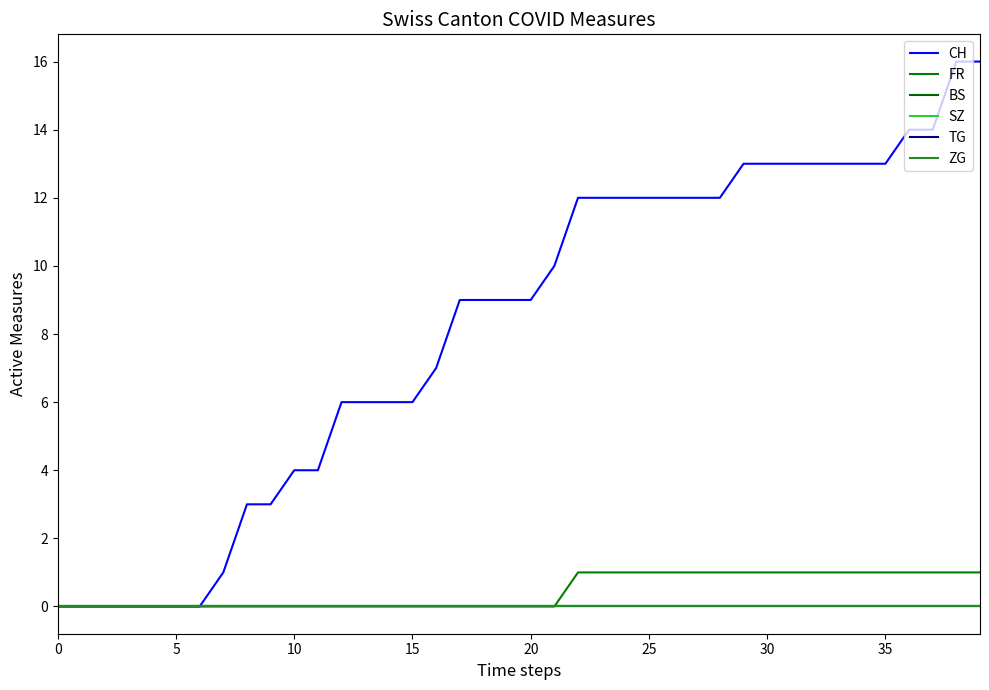

True or false: BS and CH intersect in this chart.

False